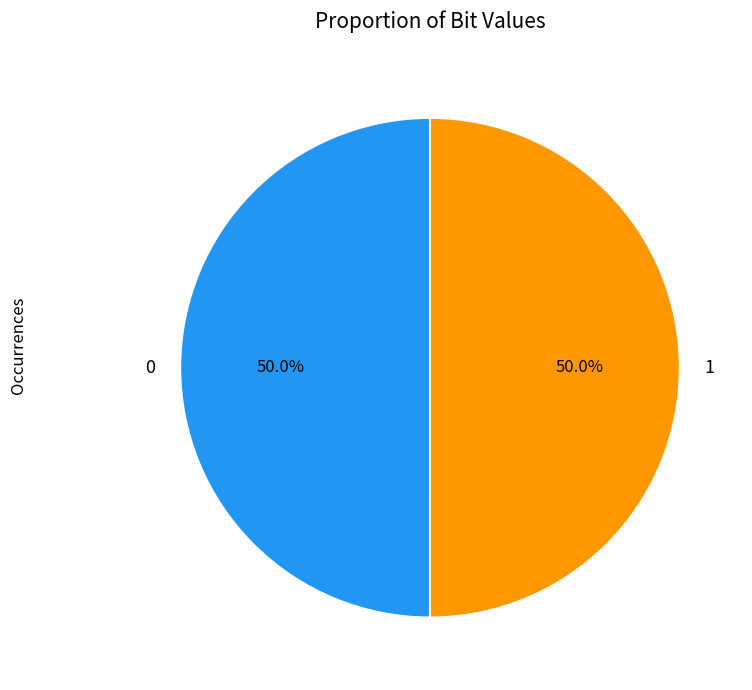

What percentage is NOT represented by 0?

50.0%